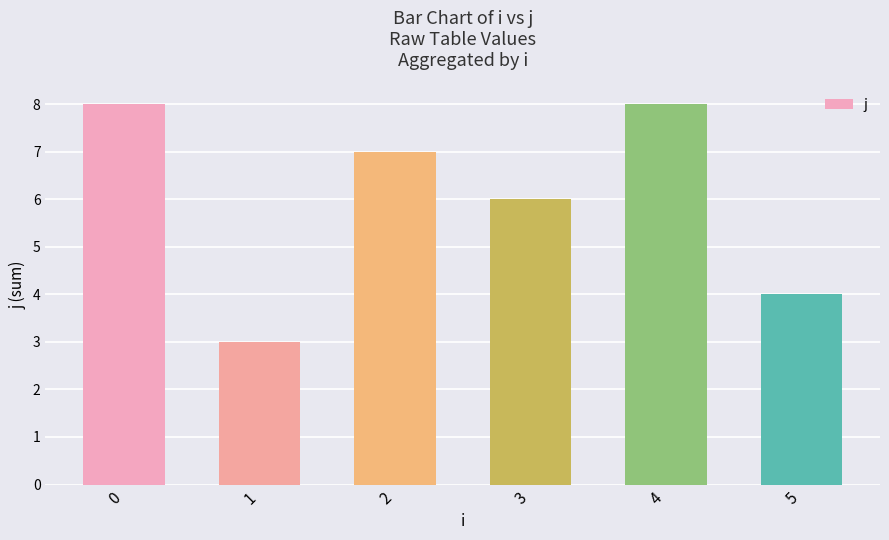

Is it true that the value at 1 is 3?

True